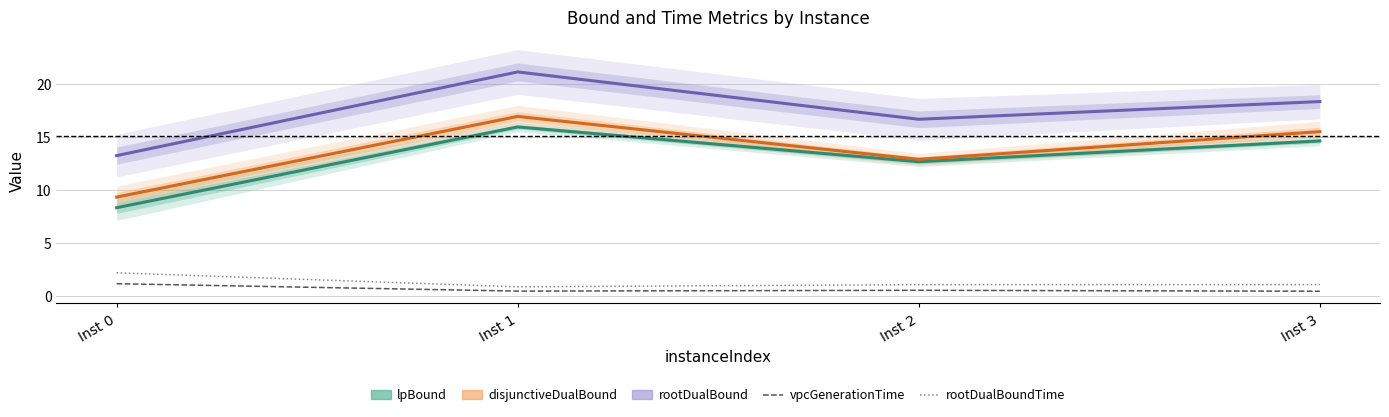

Reading left to right, transcribe all the data shown in this chart.

lpBound: 8.3	15.9	12.7	14.6
disjunctiveDualBound: 9.3	16.9	12.9	15.5
rootDualBound: 13.2	21.1	16.7	18.3
vpcGenerationTime: 1.2	0.5	0.6	0.5
rootDualBoundTime: 2.2	0.9	1.1	1.1